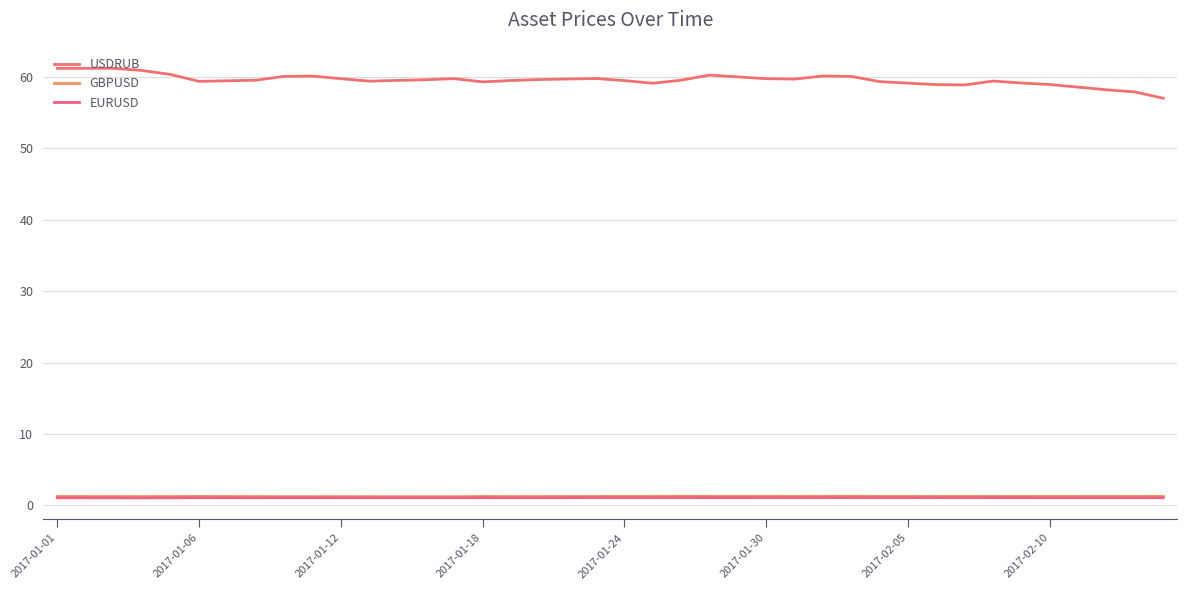

How many GBPUSD values are between 1 and 2?

40